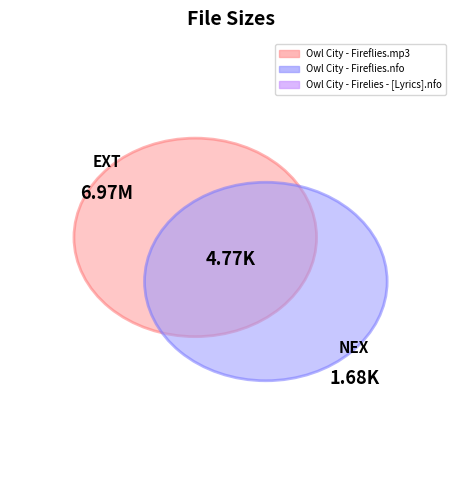

Which has a higher value, Owl City - Fireflies.mp3 or Owl City - Firelies - [Lyrics].nfo?

Owl City - Fireflies.mp3